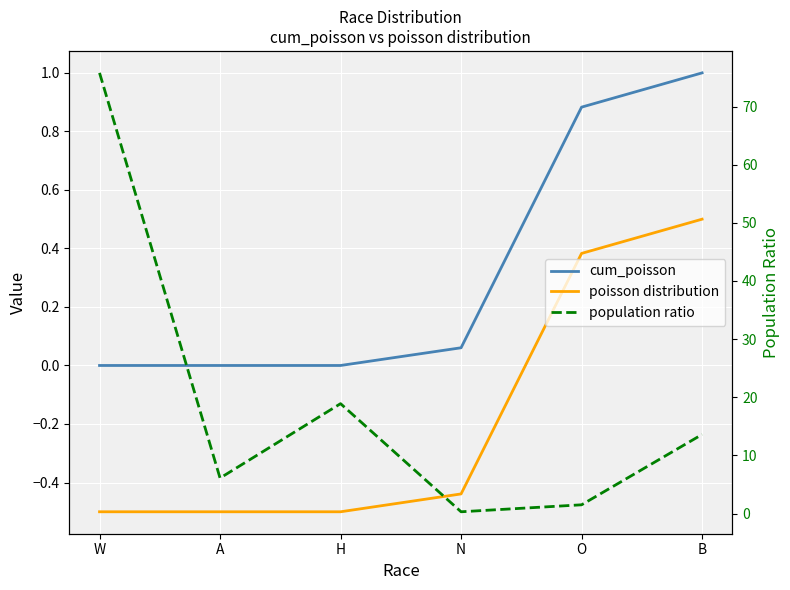

What position from the left is A?

2